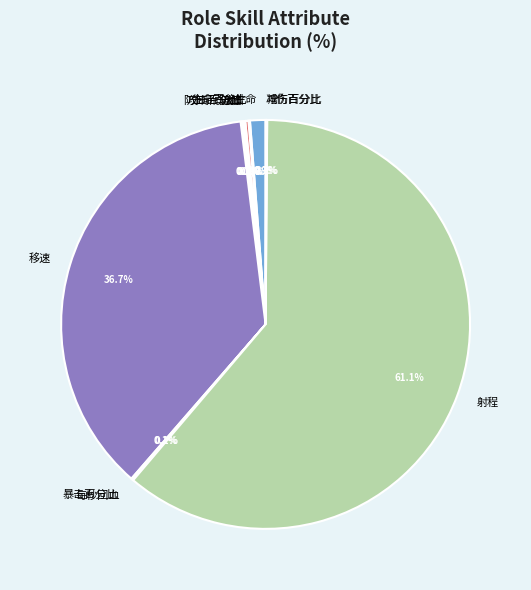

What portion of the pie excludes 生命?

98.8%